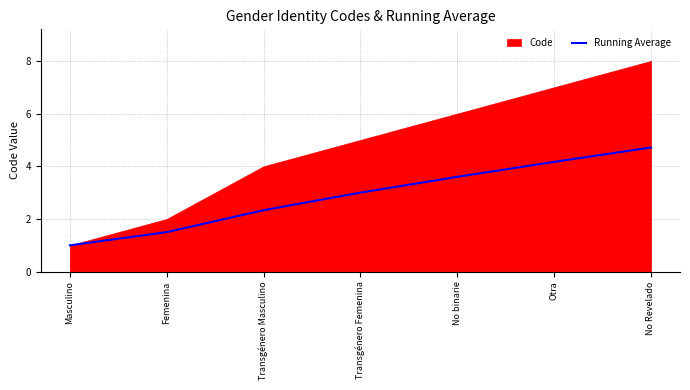

Rank the categories by value from lowest to highest.

Masculino, Femenina, Transgénero Masculino, Transgénero Femenina, No binarie, Otra, No Revelado